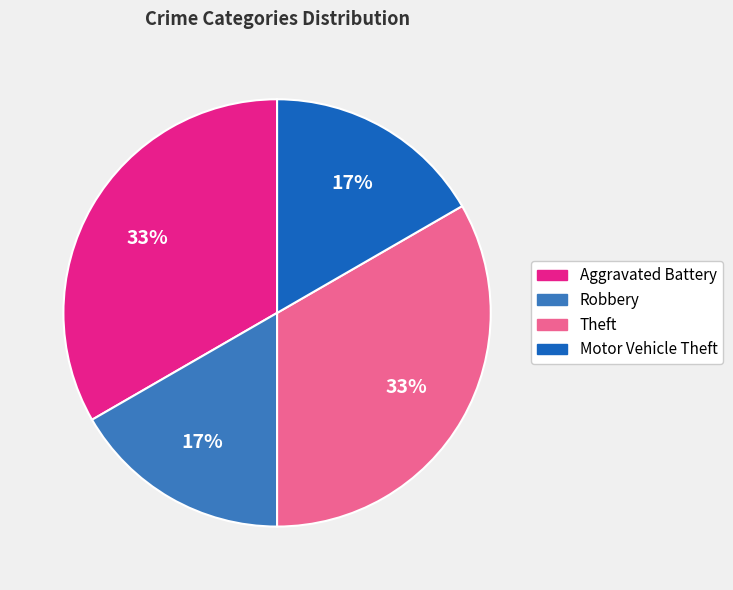

What is the ratio of the value at Robbery to the value at Motor Vehicle Theft?

1.0